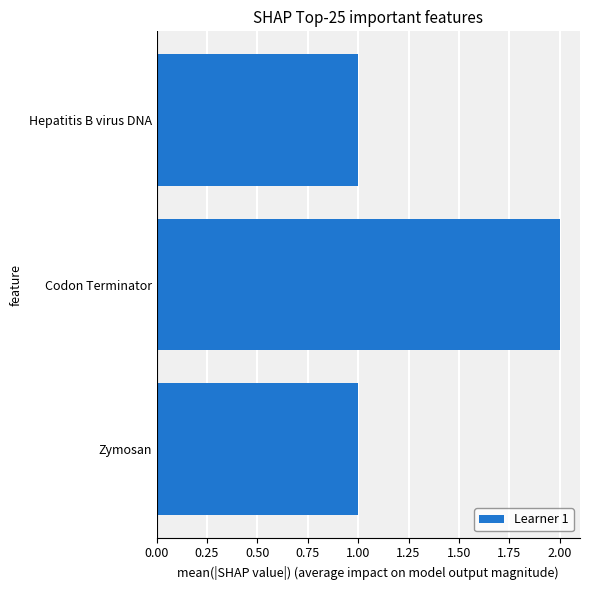

Reading bottom to top, extract all data points from this chart.

Zymosan=1	Codon Terminator=2	Hepatitis B virus DNA=1